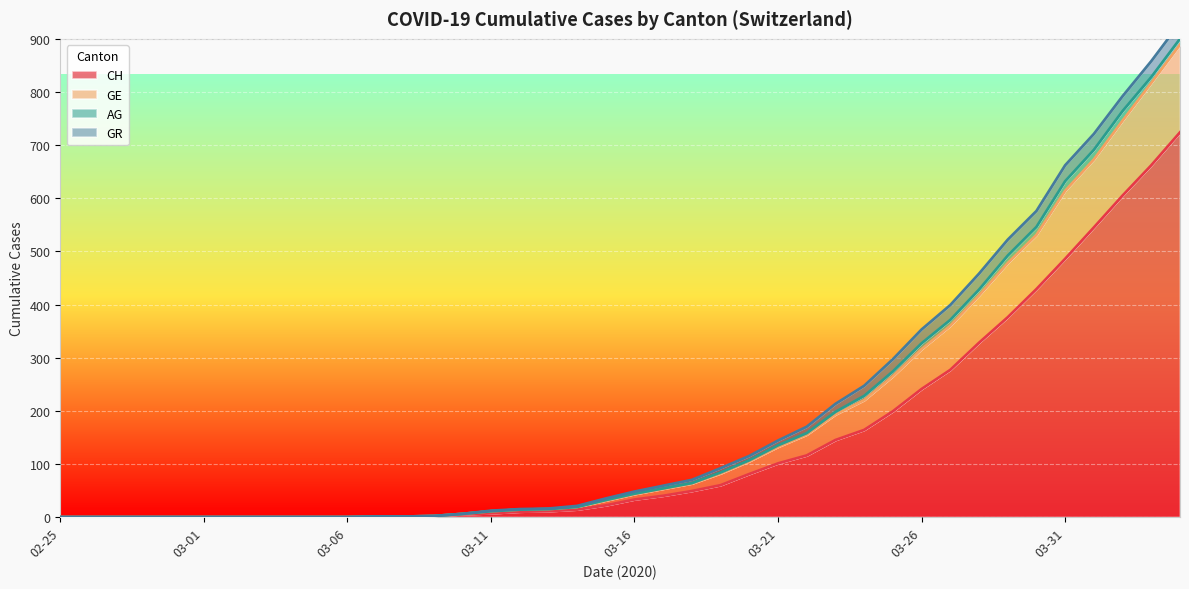

Rank the categories by GE value from lowest to highest.

2020-02-25, 2020-02-26, 2020-02-27, 2020-02-28, 2020-02-29, 2020-03-01, 2020-03-02, 2020-03-03, 2020-03-04, 2020-03-05, 2020-03-06, 2020-03-07, 2020-03-08, 2020-03-09, 2020-03-10, 2020-03-11, 2020-03-12, 2020-03-13, 2020-03-14, 2020-03-15, 2020-03-16, 2020-03-17, 2020-03-18, 2020-03-19, 2020-03-20, 2020-03-21, 2020-03-22, 2020-03-23, 2020-03-24, 2020-03-25, 2020-03-26, 2020-03-27, 2020-03-28, 2020-03-29, 2020-03-30, 2020-03-31, 2020-04-01, 2020-04-02, 2020-04-03, 2020-04-04